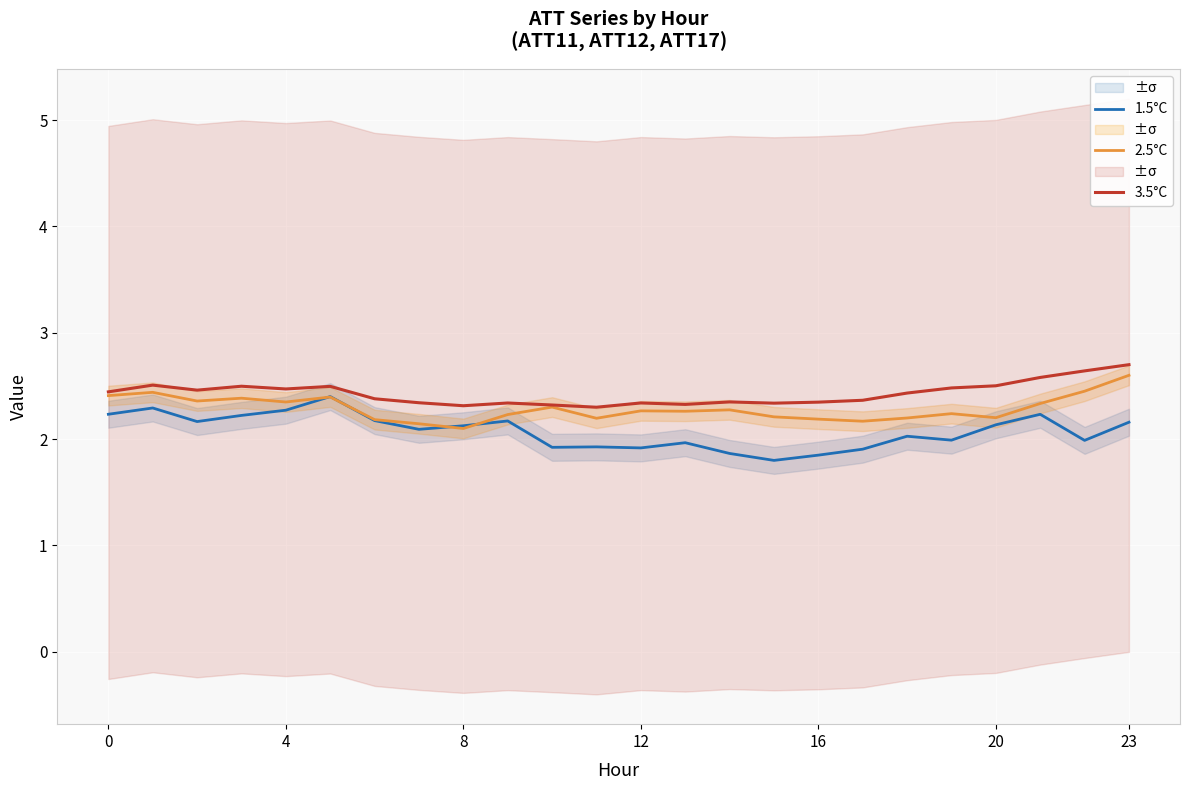

Reading left to right, extract all data points from this chart.

1.5°C: 2.2	2.3	2.2	2.2	2.3	2.4	2.2	2.1	2.1	2.2	1.9	1.9	1.9	2.0	1.9	1.8	1.8	1.9	2.0	2.0	2.1	2.2	2.0	2.2
2.5°C: 2.4	2.4	2.4	2.4	2.3	2.4	2.2	2.1	2.1	2.2	2.3	2.2	2.3	2.3	2.3	2.2	2.2	2.2	2.2	2.2	2.2	2.3	2.5	2.6
3.5°C: 2.4	2.5	2.5	2.5	2.5	2.5	2.4	2.3	2.3	2.3	2.3	2.3	2.3	2.3	2.3	2.3	2.3	2.4	2.4	2.5	2.5	2.6	2.6	2.7